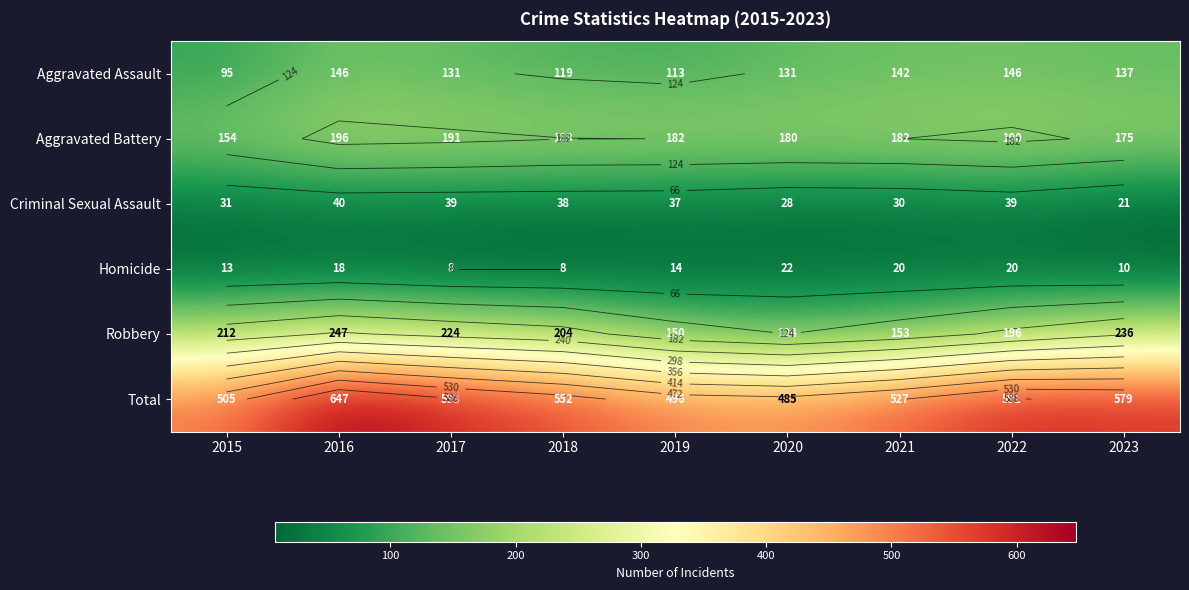

What is the approximate value of Criminal Sexual Assault at 2022, to the nearest 5?

40